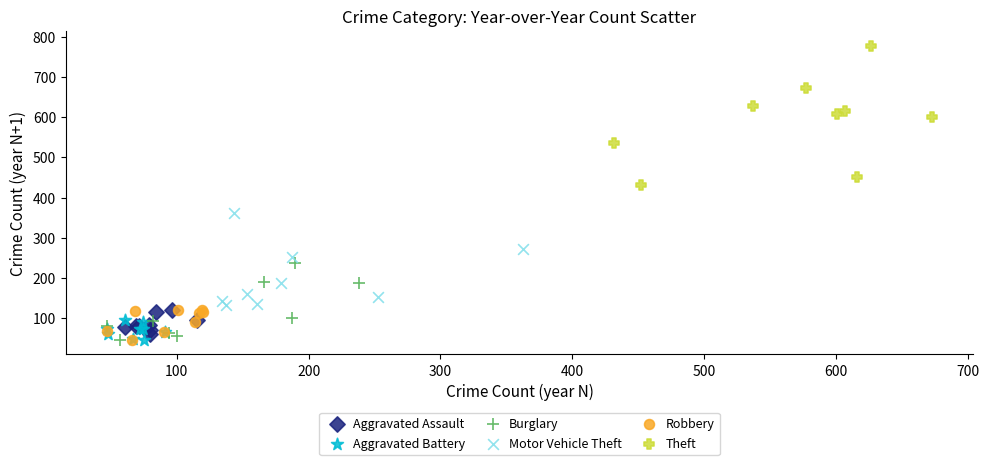

Which series contains the highest Y value?

Theft